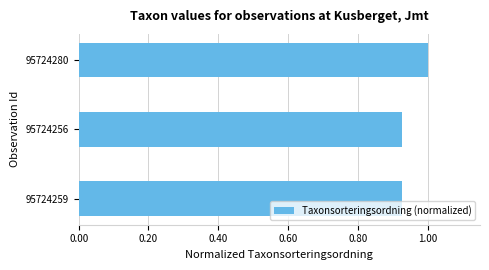

Which has a higher value, 95724280 or 95724259?

95724280